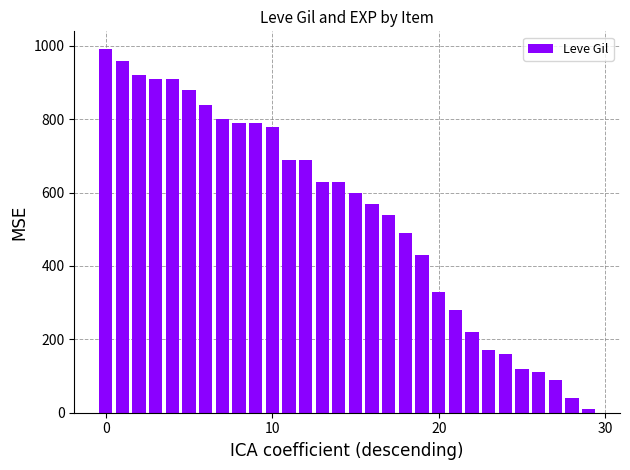

Reading left to right, list all the values displayed in this chart.

990	960	920	910	910	880	840	800	790	790	780	690	690	630	630	600	570	540	490	430	330	280	220	170	160	120	110	90	40	10